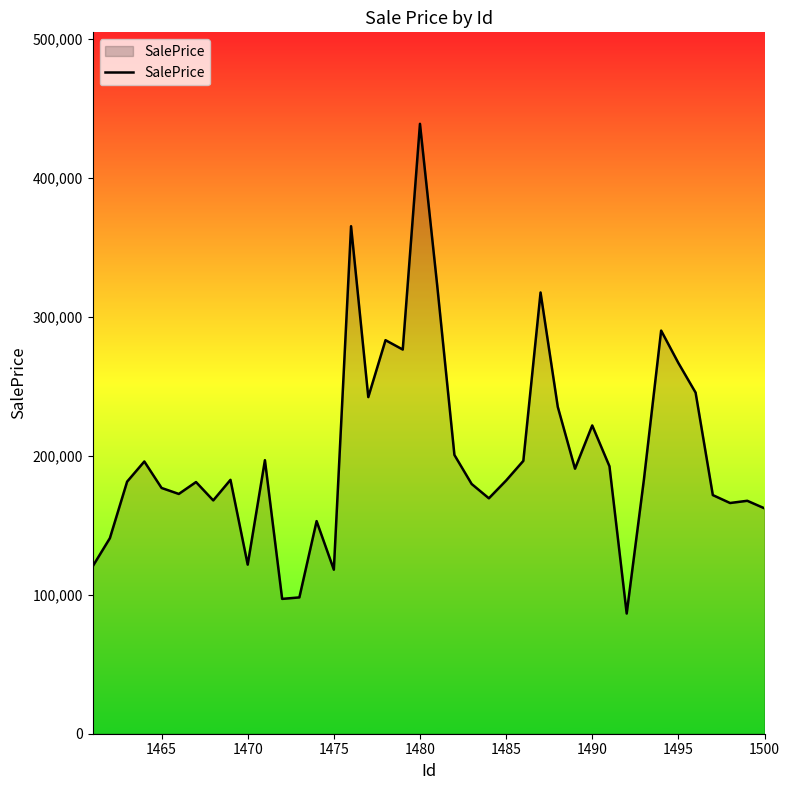

What is the smallest value displayed?

86510.3